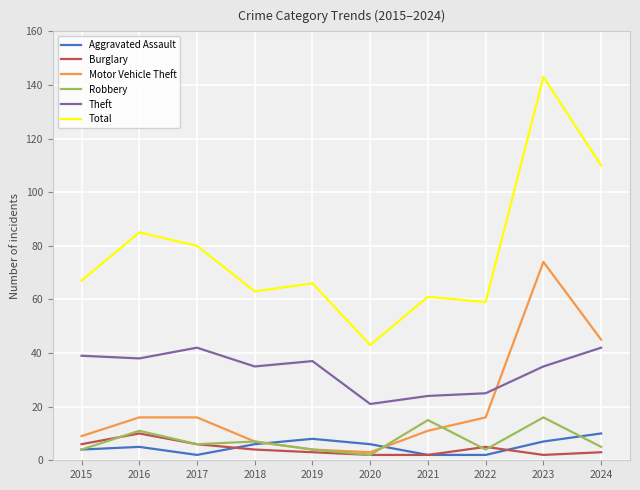

True or false: Total and Aggravated Assault cross at least once.

False